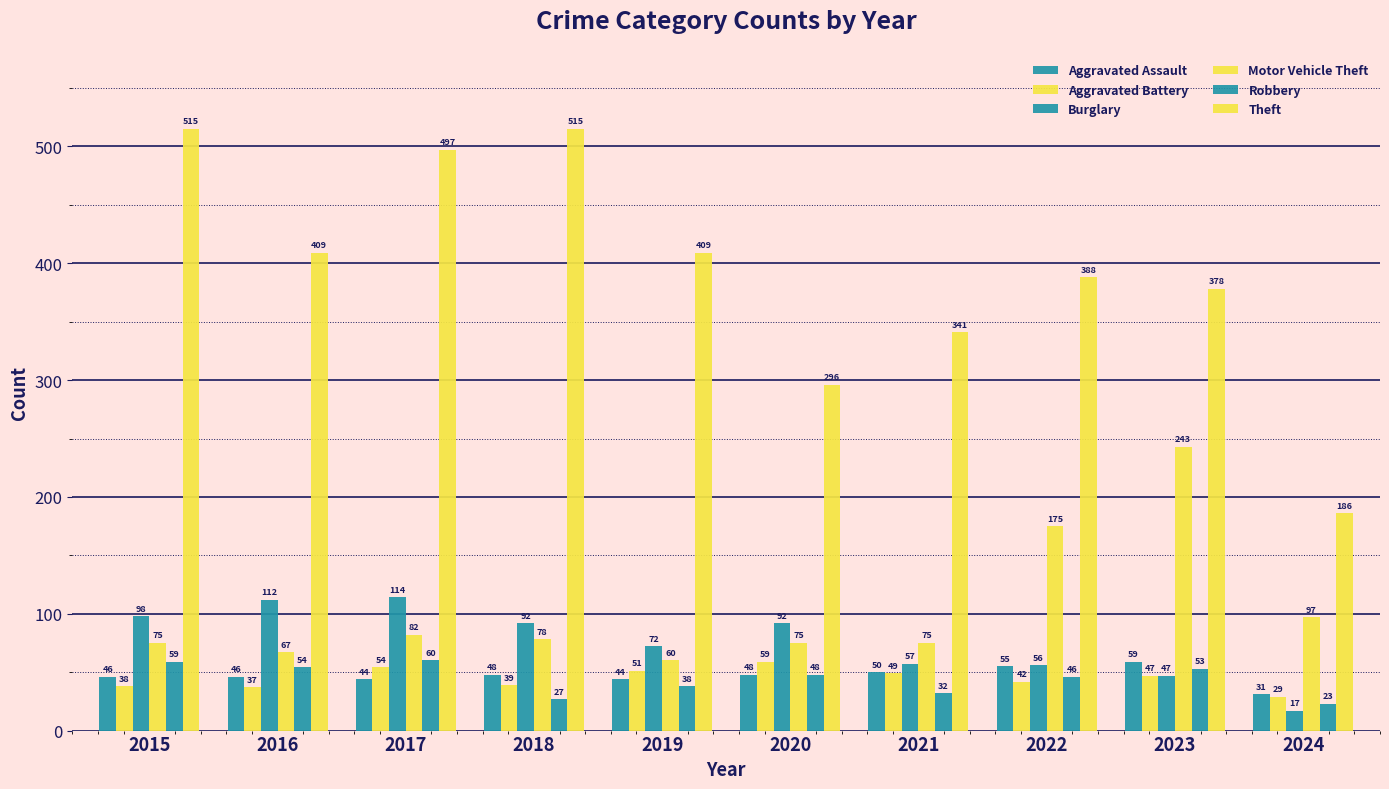

What is the difference between the Aggravated Assault values at 2017 and 2015?

2